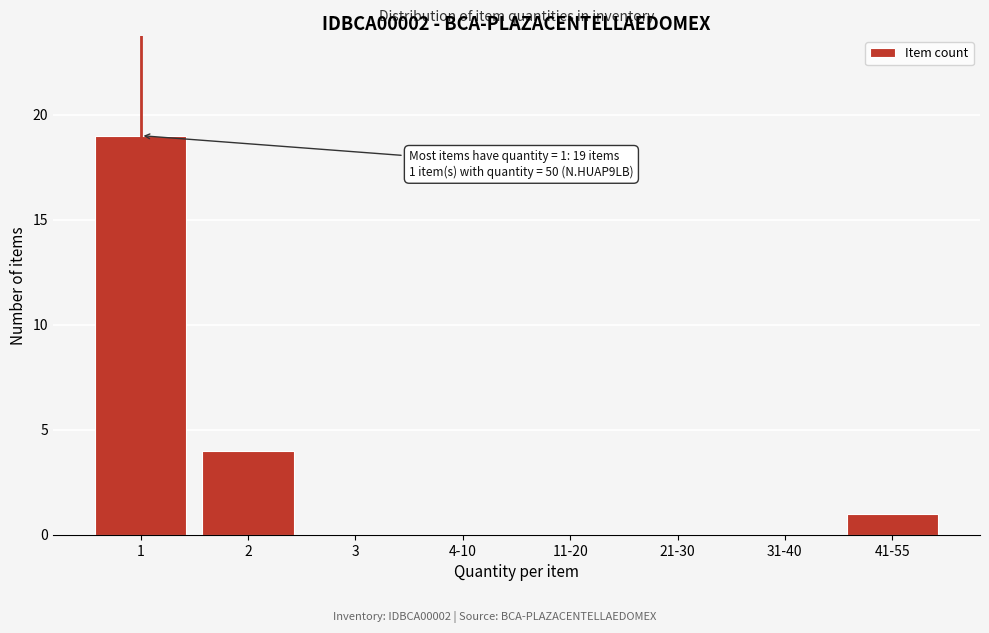

Reading left to right, list all the values displayed in this chart.

1=19	2=4	3=0	4-10=0	11-20=0	21-30=0	31-40=0	41-55=1